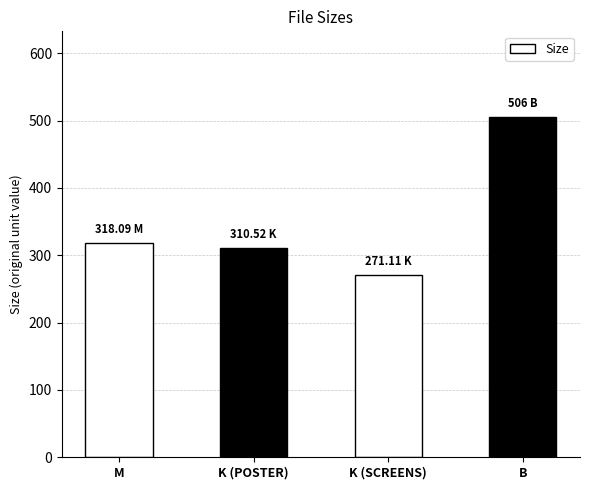

What is the ratio of the value at B to the value at K (SCREENS)?

1.9